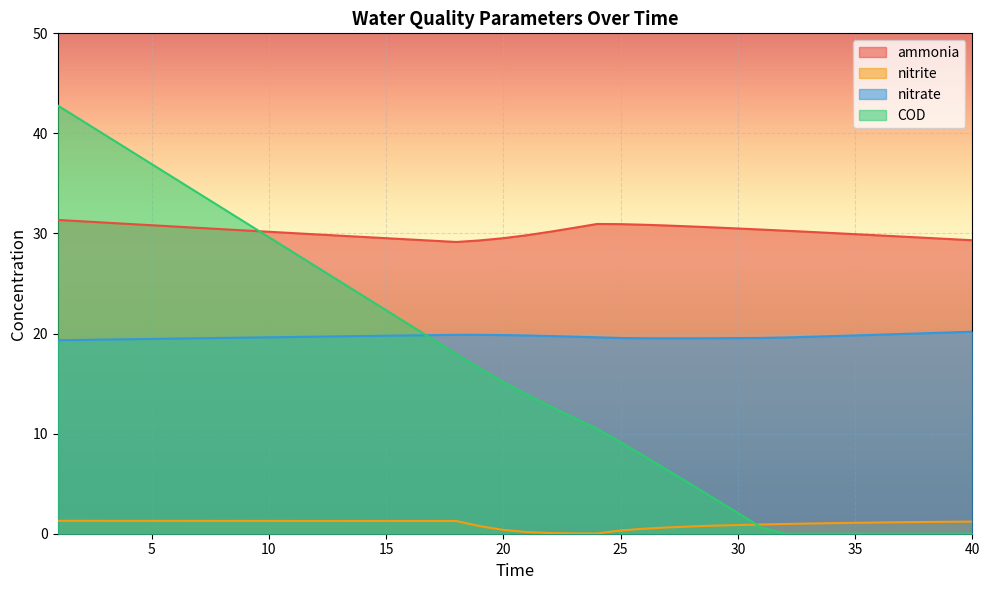

Reading right to left, transcribe all the data shown in this chart.

ammonia: 29.3	29.4	29.6	29.7	29.8	29.9	30.1	30.2	30.3	30.4	30.5	30.6	30.7	30.8	30.9	30.9	31.0	30.6	30.2	29.8	29.5	29.3	29.2	29.3	29.4	29.5	29.7	29.8	29.9	30.0	30.2	30.3	30.4	30.6	30.7	30.8	31.0	31.1	31.2	31.4
nitrite: 1.2	1.2	1.2	1.1	1.1	1.1	1.1	1.0	1.0	0.9	0.9	0.8	0.7	0.6	0.5	0.3	0.0	0.0	0.1	0.2	0.4	0.8	1.3	1.3	1.3	1.3	1.3	1.3	1.3	1.3	1.3	1.3	1.3	1.3	1.3	1.3	1.3	1.3	1.3	1.3
nitrate: 20.2	20.1	20.0	20.0	19.9	19.8	19.7	19.7	19.6	19.6	19.5	19.5	19.5	19.5	19.5	19.6	19.6	19.7	19.8	19.8	19.9	19.9	19.9	19.8	19.8	19.8	19.8	19.7	19.7	19.7	19.6	19.6	19.6	19.5	19.5	19.5	19.4	19.4	19.4	19.3
COD: 0.0	0.0	0.0	0.0	0.0	0.0	0.0	0.0	0.0	0.6	2.1	3.5	4.9	6.4	7.8	9.1	10.5	11.6	12.7	13.9	15.2	16.5	18.0	19.4	20.9	22.3	23.8	25.3	26.7	28.2	29.6	31.1	32.6	34.0	35.5	36.9	38.4	39.9	41.3	42.8